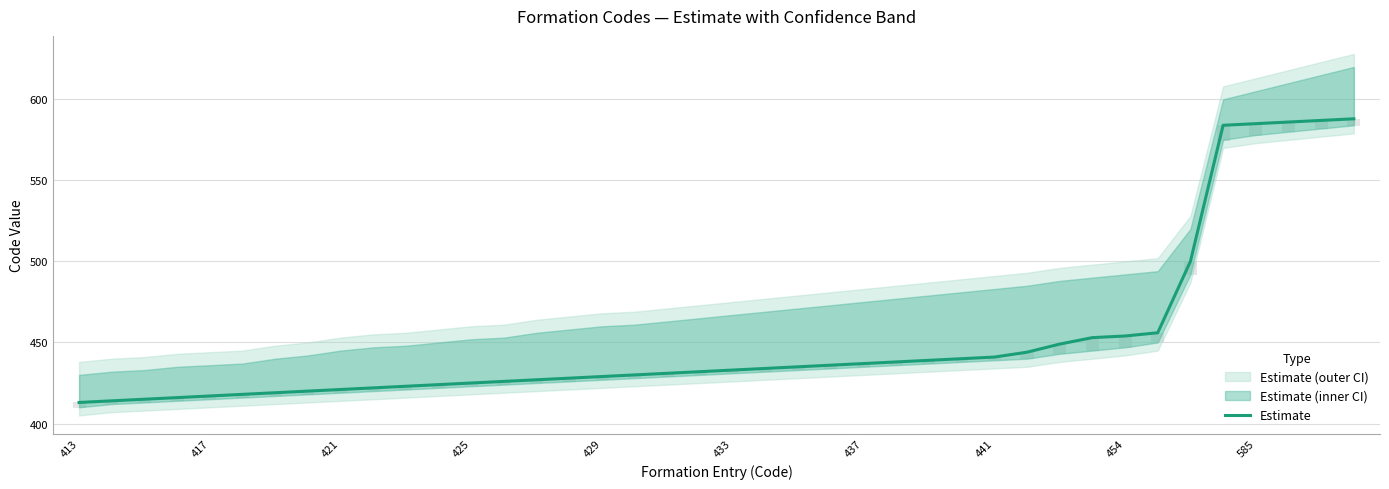

What is the difference between the second highest and second lowest values?

173